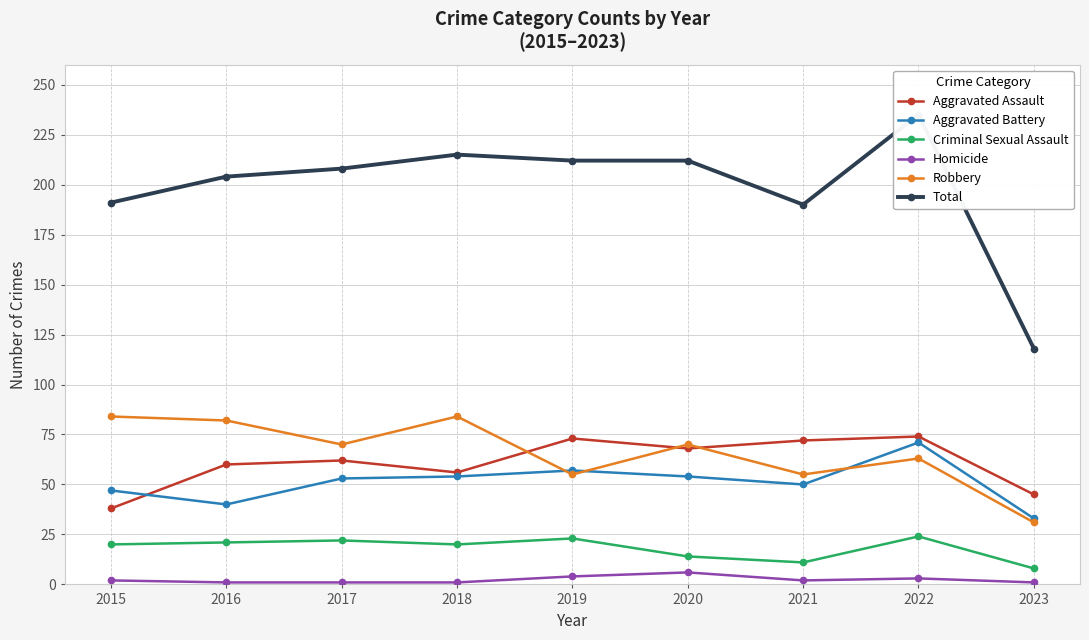

At which label does Criminal Sexual Assault first exceed 20?

2016